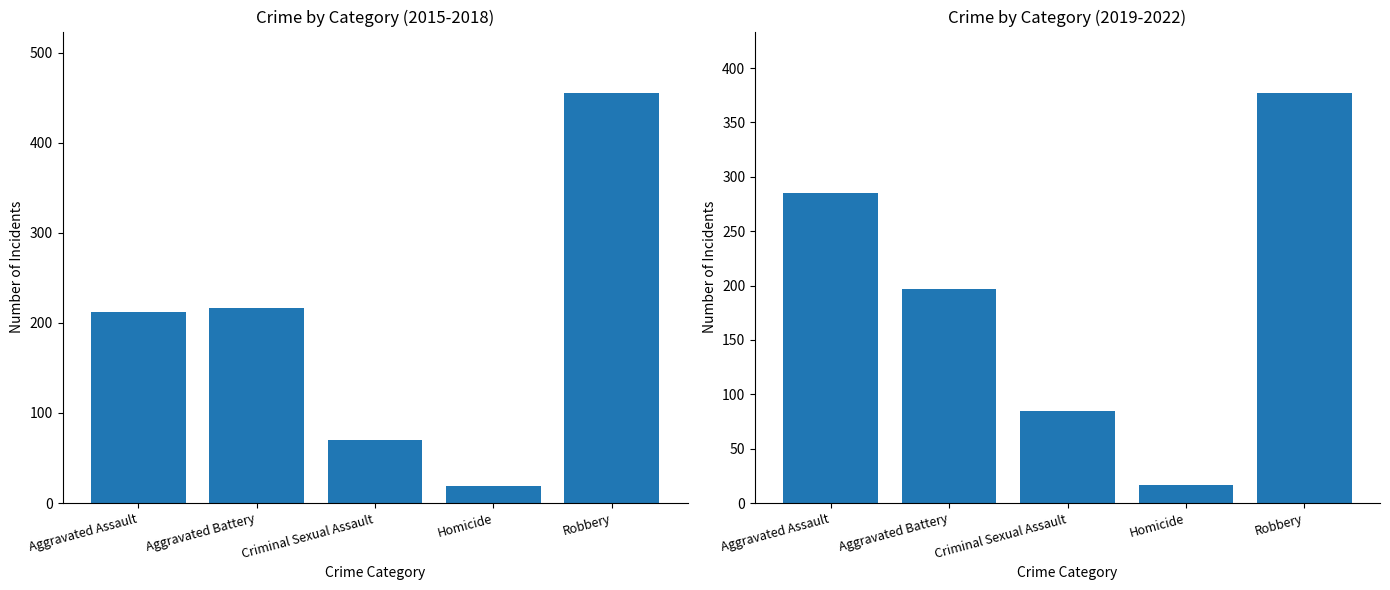

Is the value of 2019-2022 Total at Homicide greater than the value of 2015-2018 Total at Criminal Sexual Assault?

No